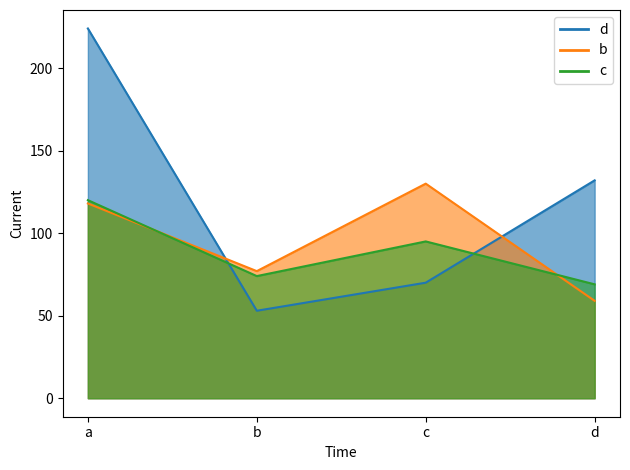

How many data points in b_line are less than 118?

2